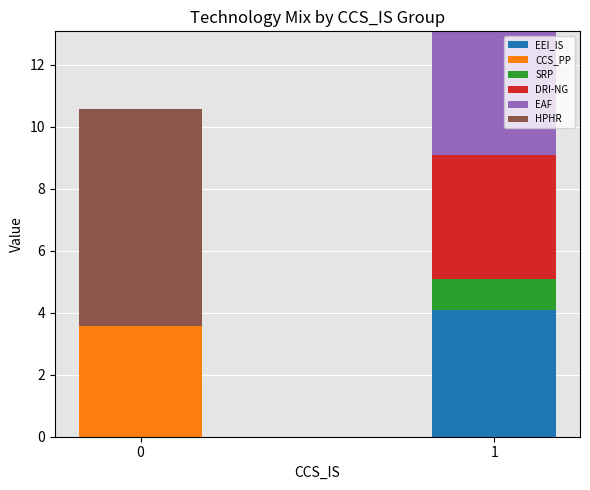

What is the maximum value for EEI_IS?

4.1